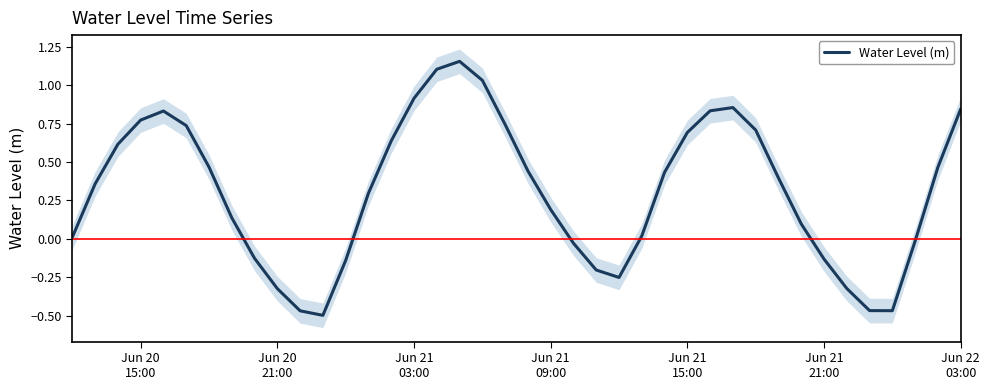

How many lines are shown in the chart?

1